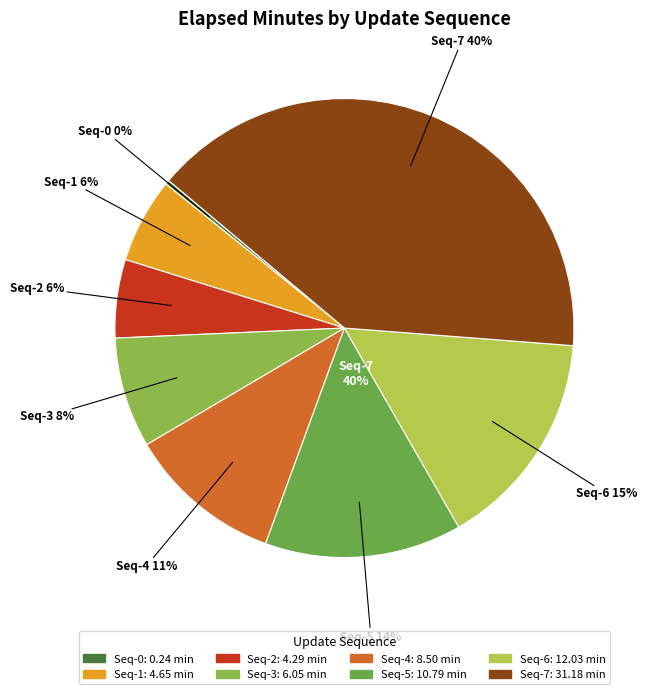

Does 4 represent more than half of the total?

No